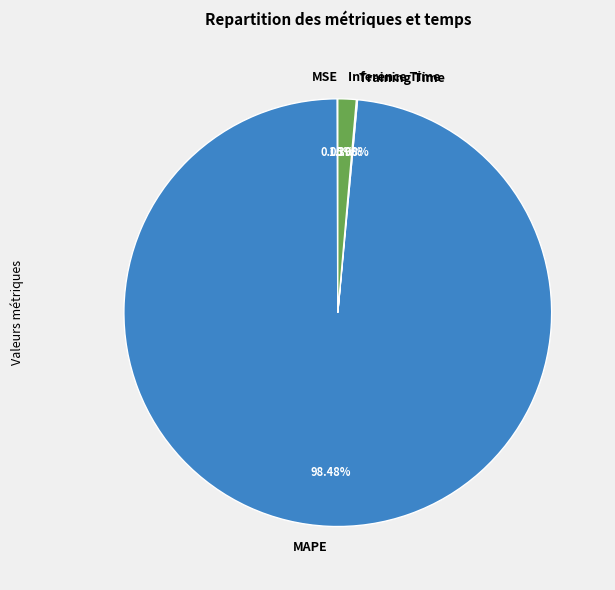

Is MAPE the majority of the pie?

Yes